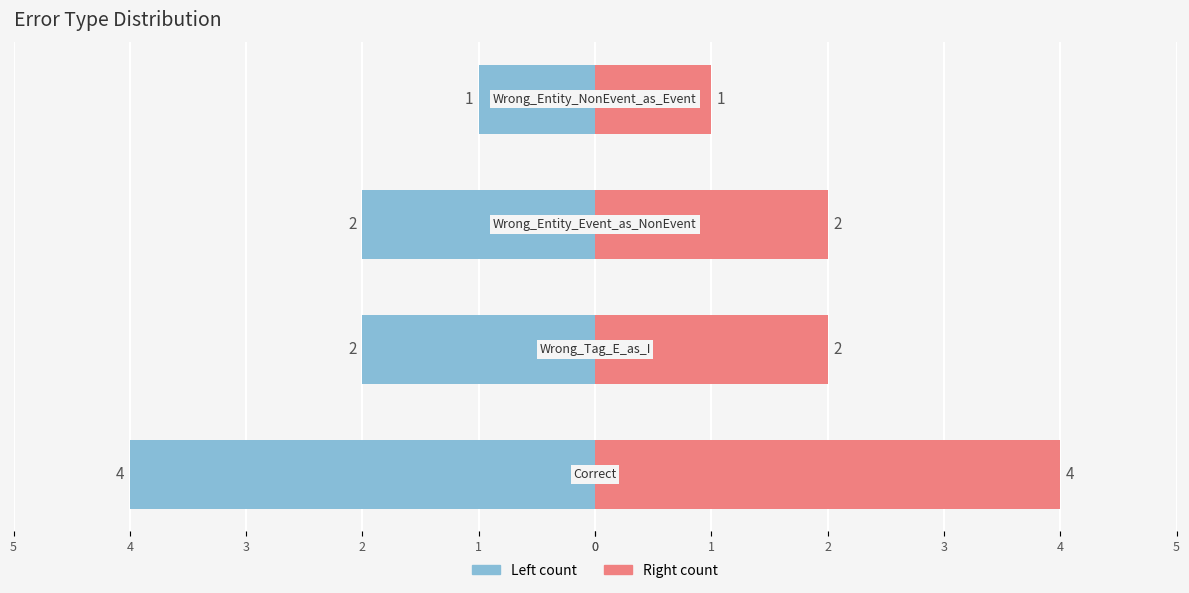

Are the bars horizontal?

Yes